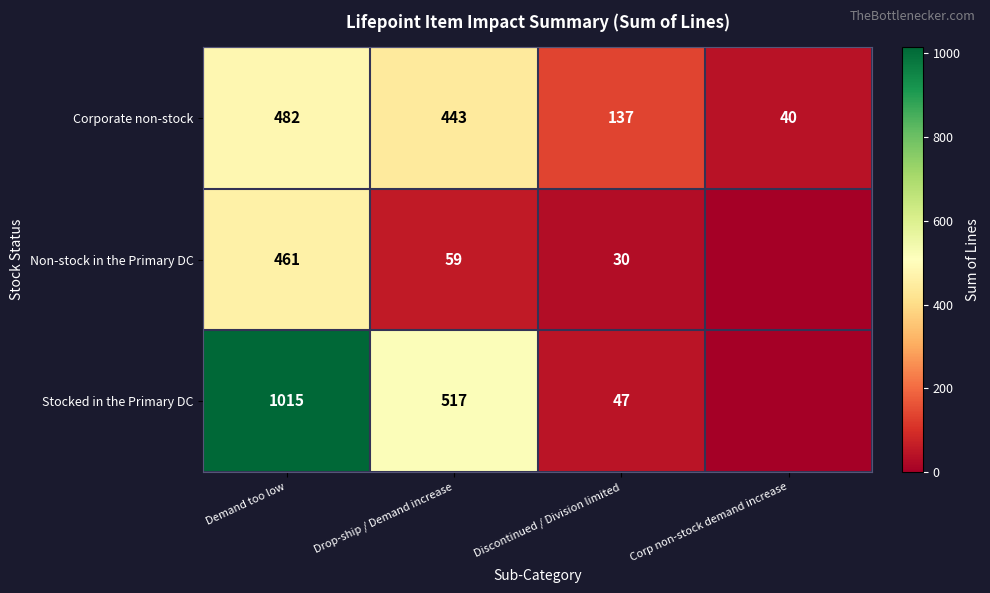

At Discontinued / Division limited, list the series in order from smallest to largest.

Non-stock in the Primary DC, Stocked in the Primary DC, Corporate non-stock